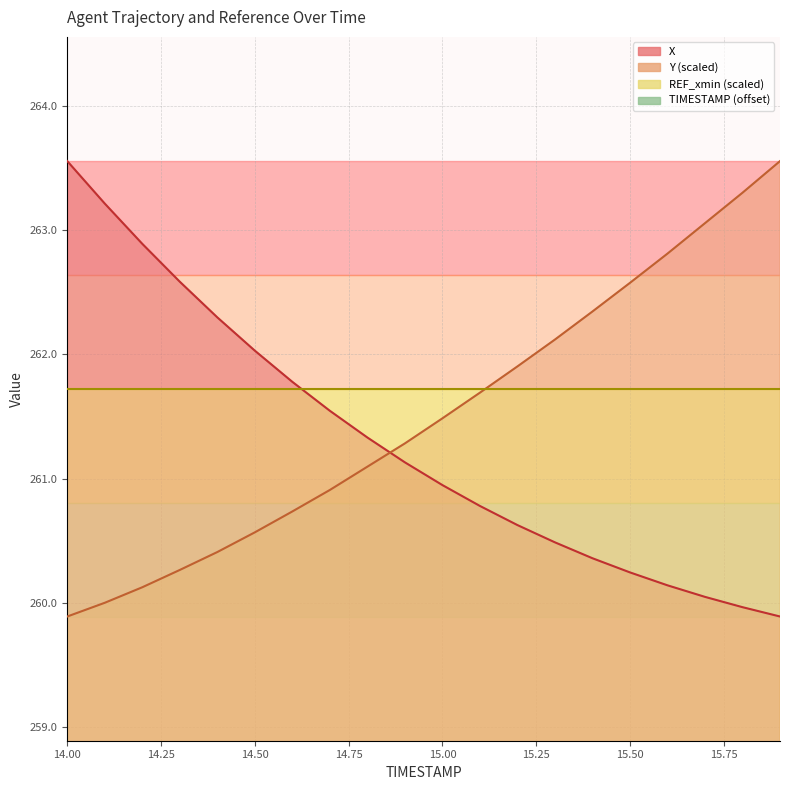

What is the label of the 20th point from the right?

14.0